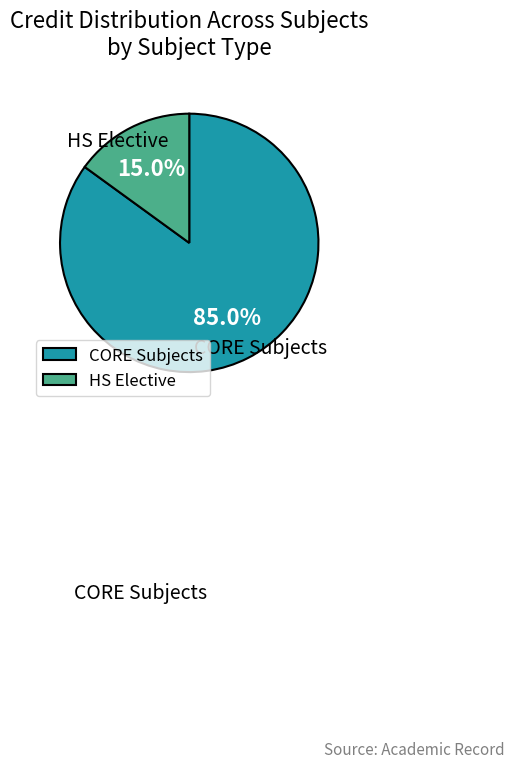

Combined, what portion of the pie is HS Elective and CORE Subjects?

100.0%